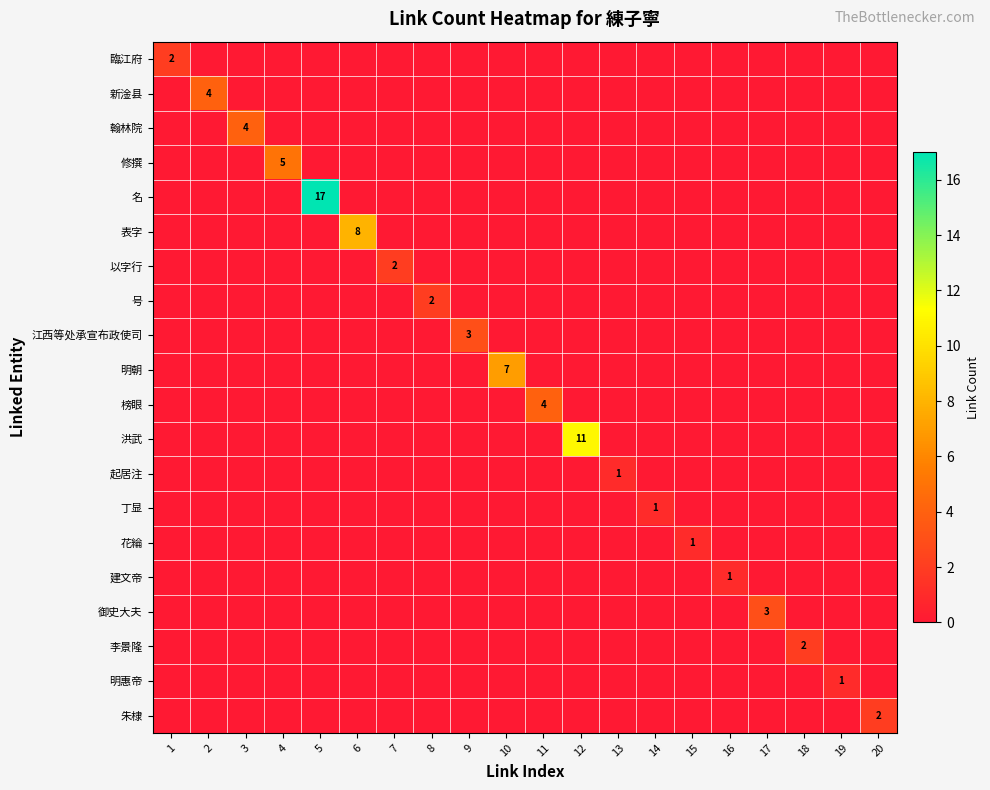

The value of 翰林院 at 7 is 0. True or false?

True